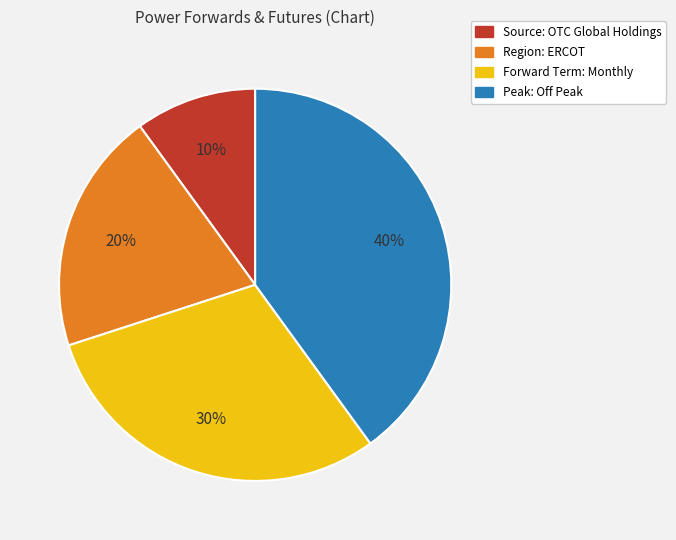

Rank the categories by value from highest to lowest.

Peak: Off Peak, Forward Term: Monthly, Region: ERCOT, Source: OTC Global Holdings